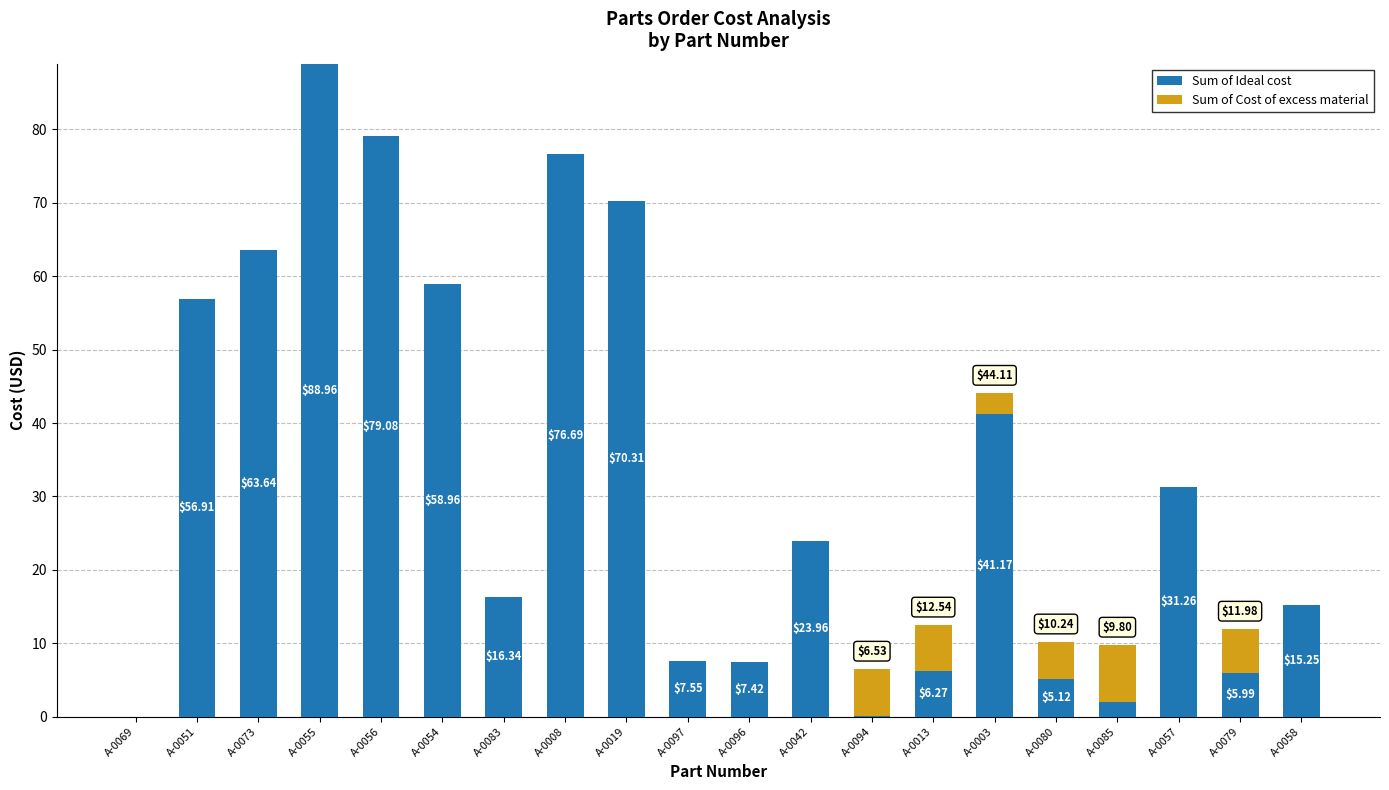

At which label is Sum of Ideal cost closest to 44?

A-0003